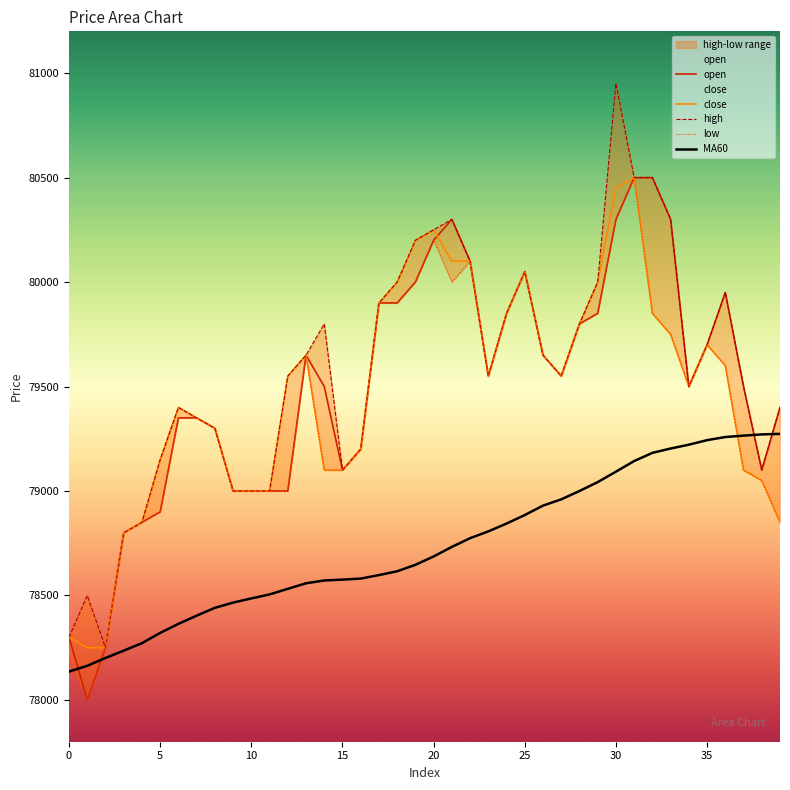

How many values in the high series exceed 79550?

19